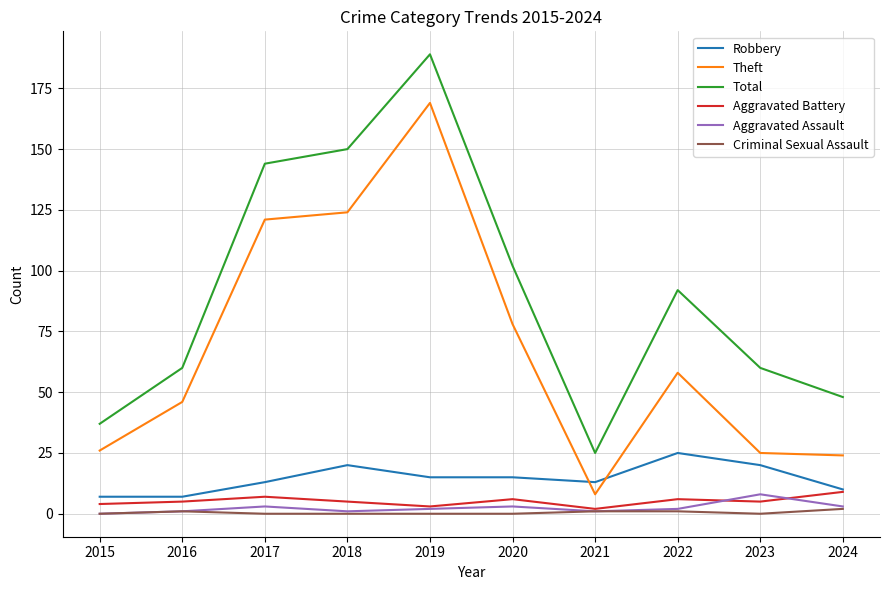

True or false: Total and Robbery cross at least once.

False